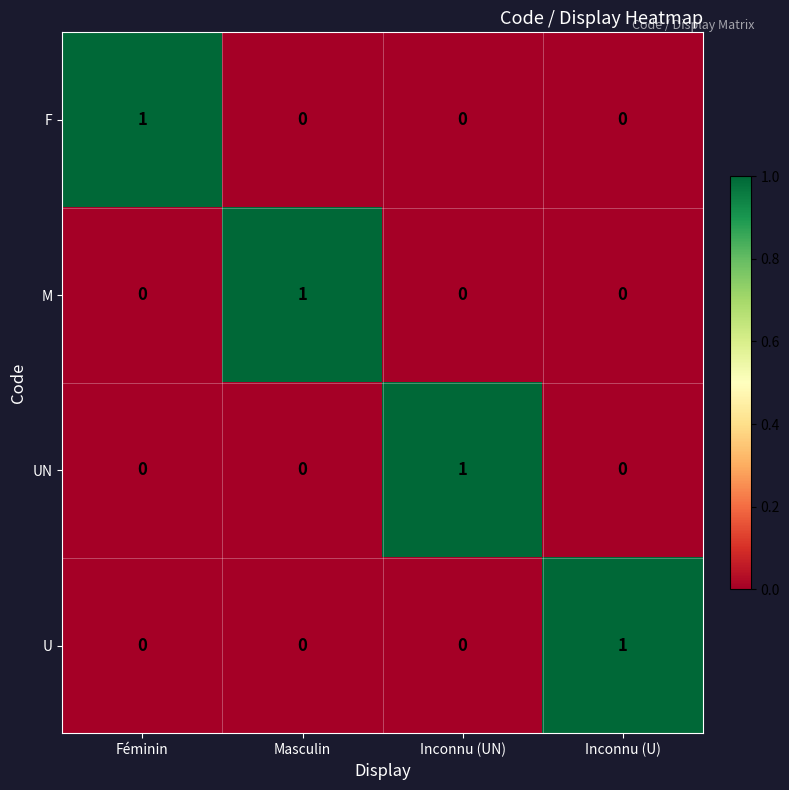

At how many categories does at least one series exceed 0?

4